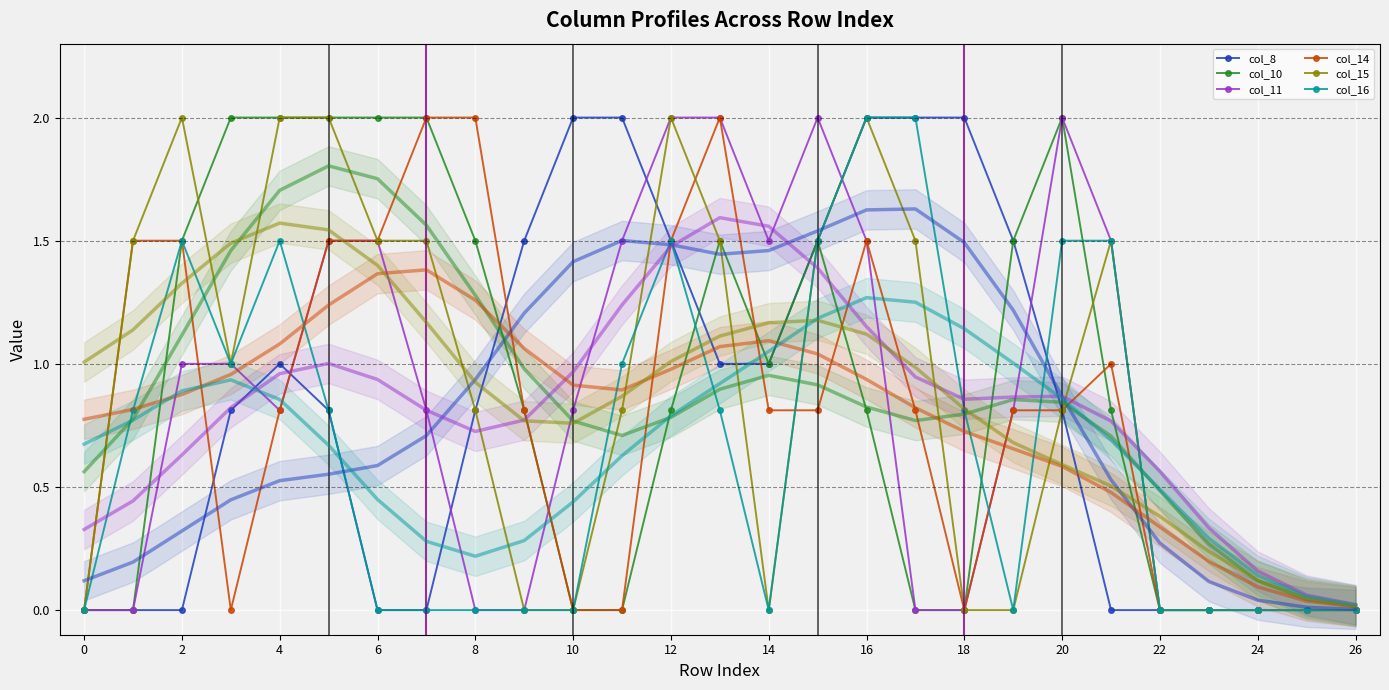

How many distinct data groups are displayed?

6